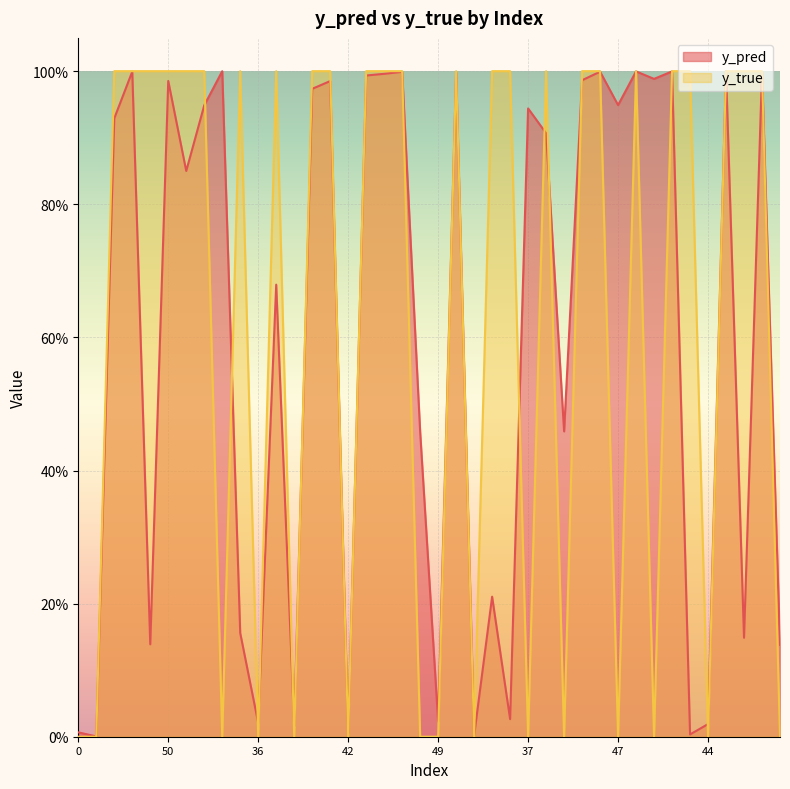

What is the total value across all series at 1?

2.0